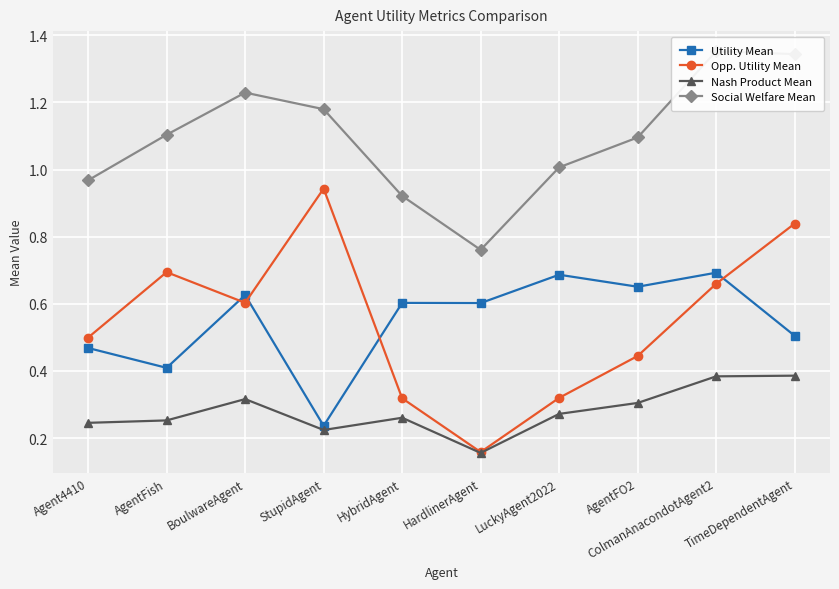

Reading left to right, what are all the values shown in this chart?

Utility Mean: 0.5	0.4	0.6	0.2	0.6	0.6	0.7	0.7	0.7	0.5
Opp. Utility Mean: 0.5	0.7	0.6	0.9	0.3	0.2	0.3	0.4	0.7	0.8
Nash Product Mean: 0.2	0.3	0.3	0.2	0.3	0.2	0.3	0.3	0.4	0.4
Social Welfare Mean: 1.0	1.1	1.2	1.2	0.9	0.8	1.0	1.1	1.4	1.3